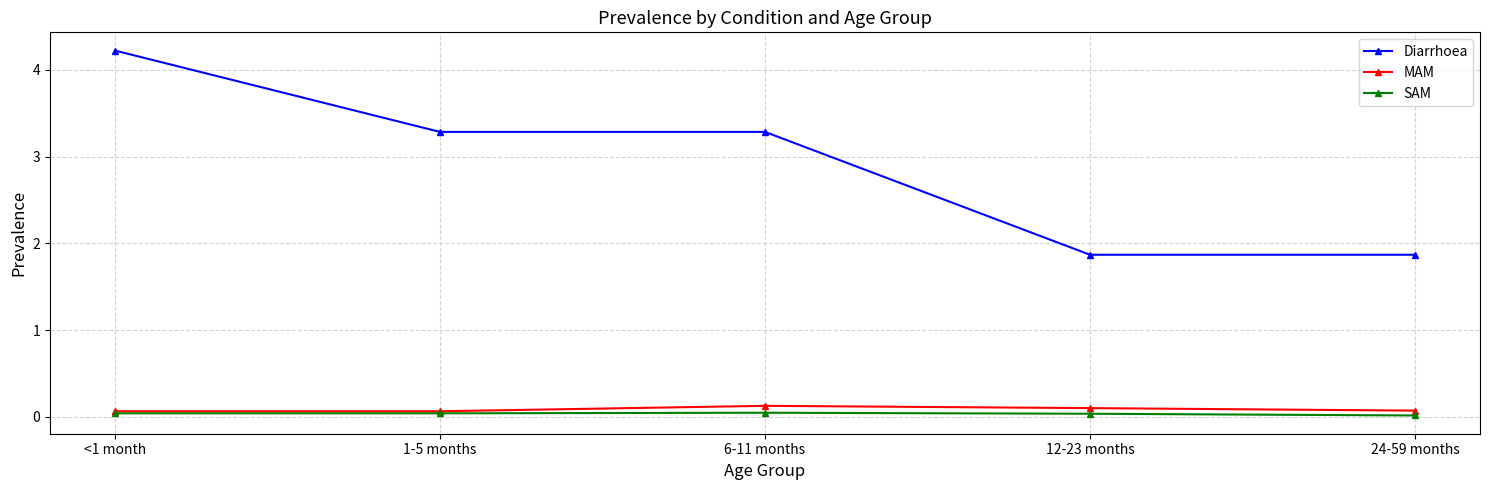

The Diarrhoea series shows 0.7 at 24-59 months. True or false?

False